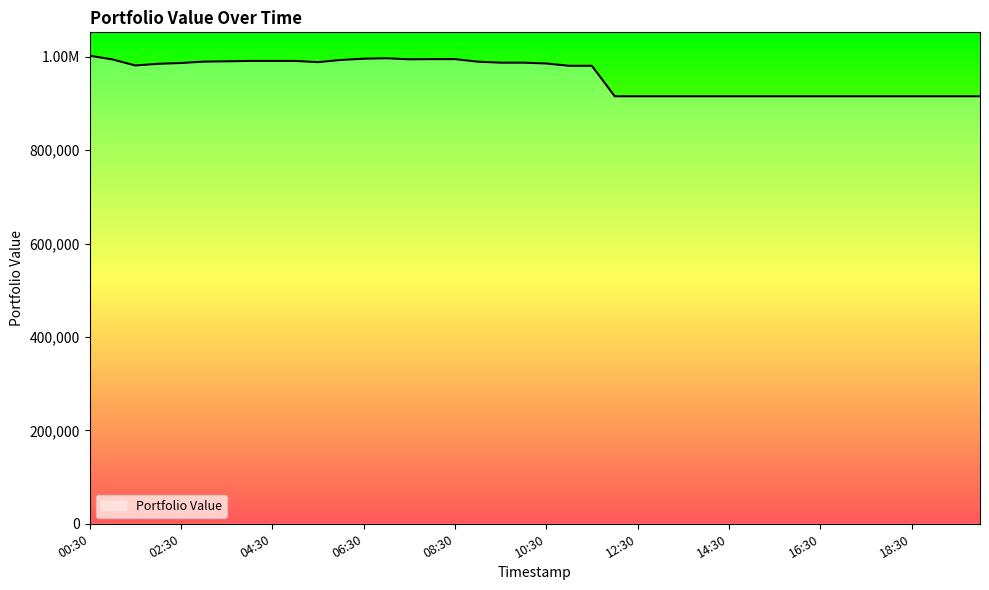

How many interior local peaks (higher than both neighbors) does the data have?

1